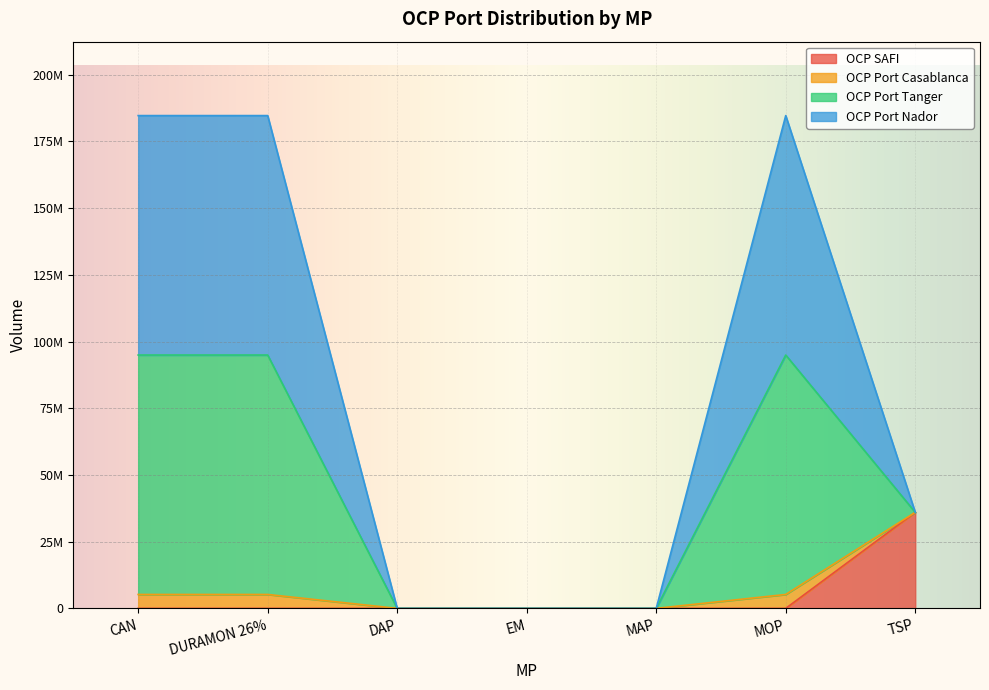

At which category is the sum across all series the highest?

CAN